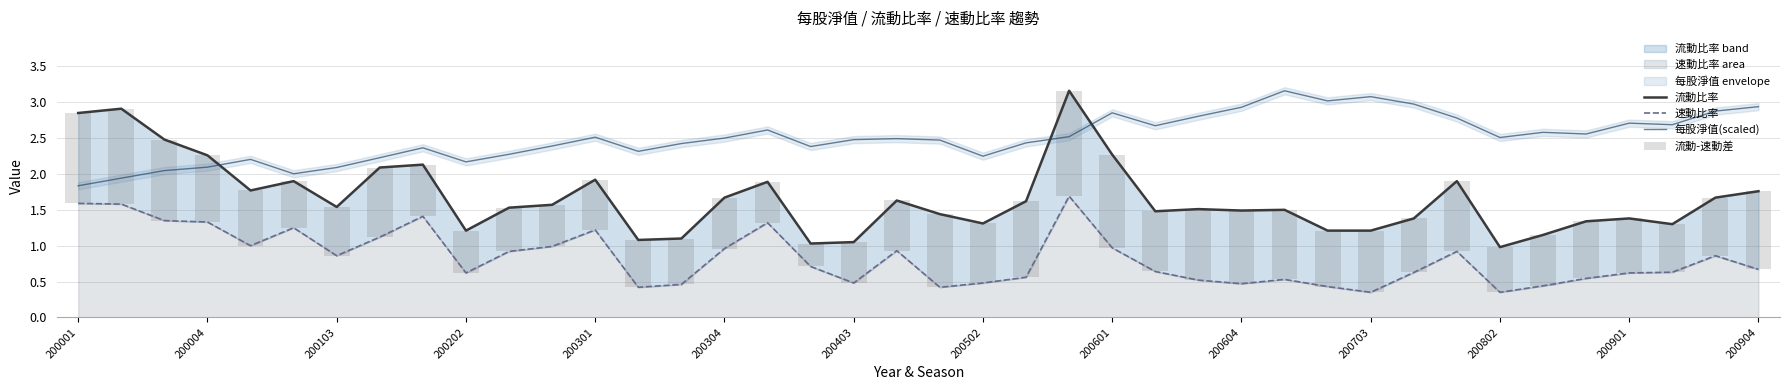

Which series has the largest total across all categories?

每股淨值(scaled)